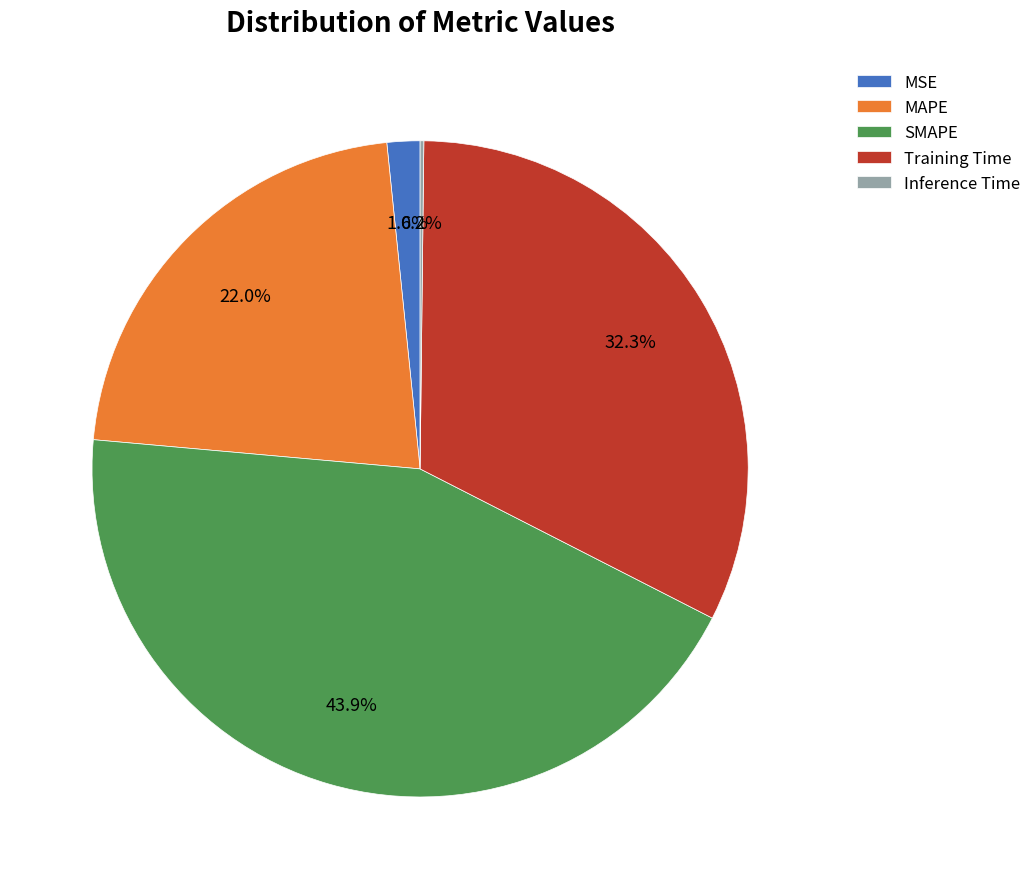

Does any single category account for the majority?

No